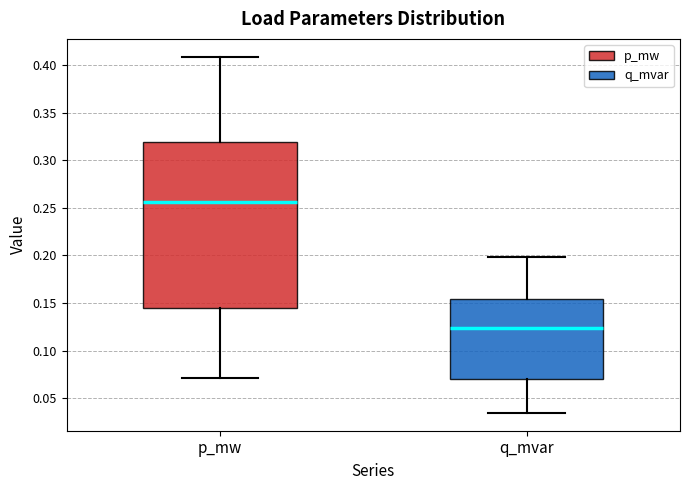

Which box is the tallest, from its lower edge to its upper edge?

p_mw